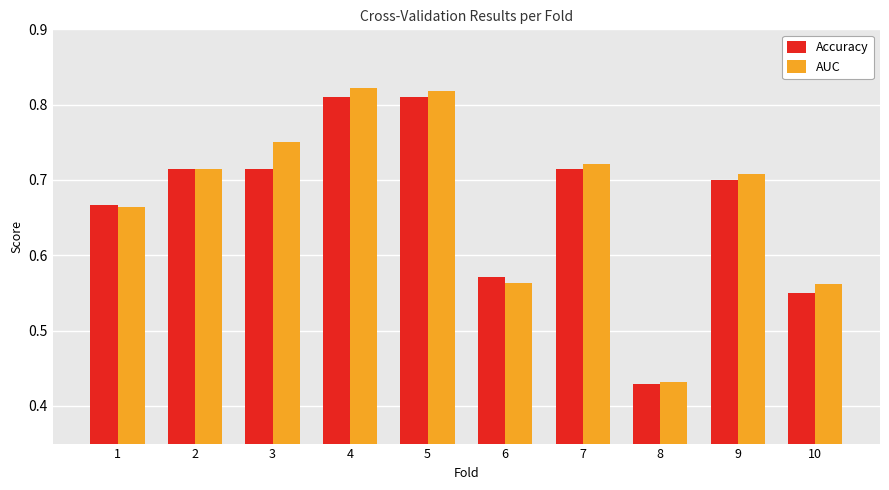

At which label does AUC reach its minimum?

8